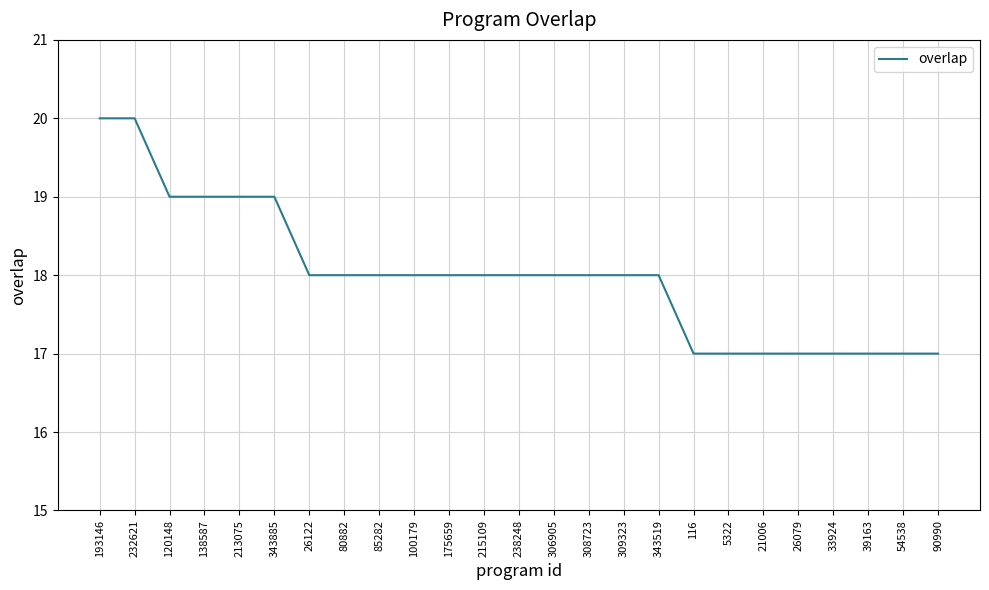

What is the minimum value shown in the chart?

17